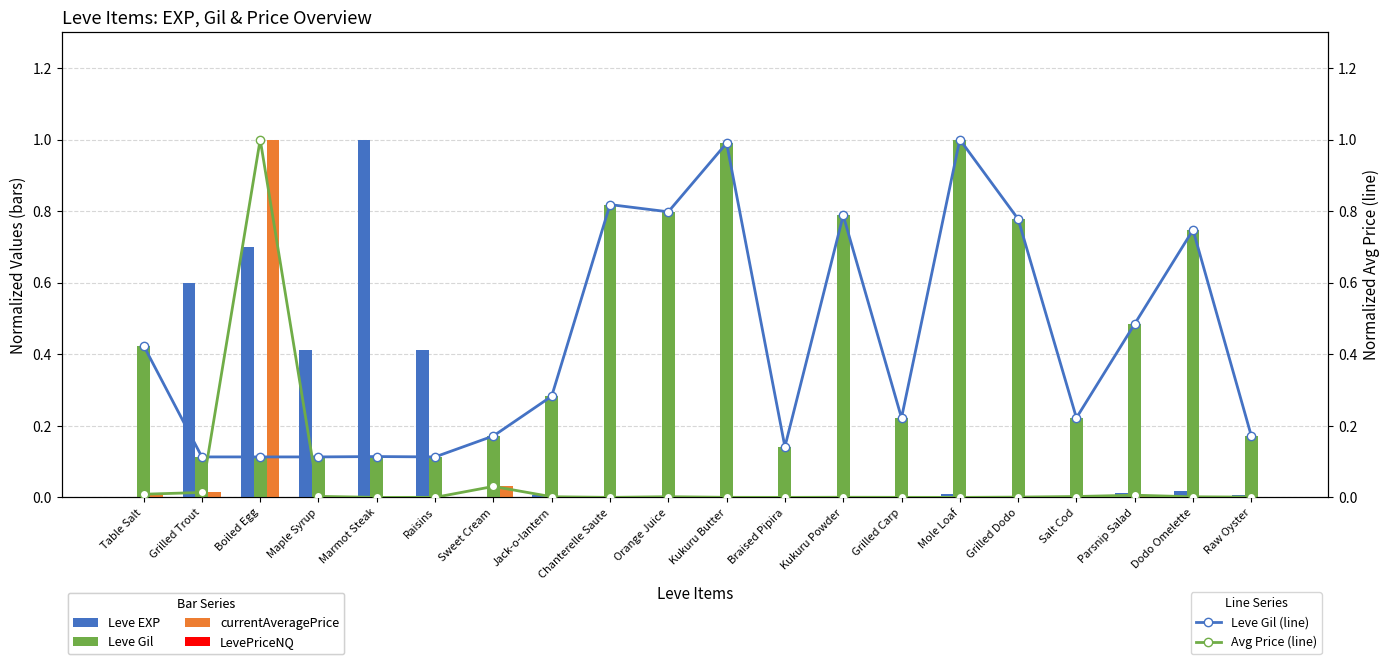

Which series has the largest total across all categories?

Leve Gil